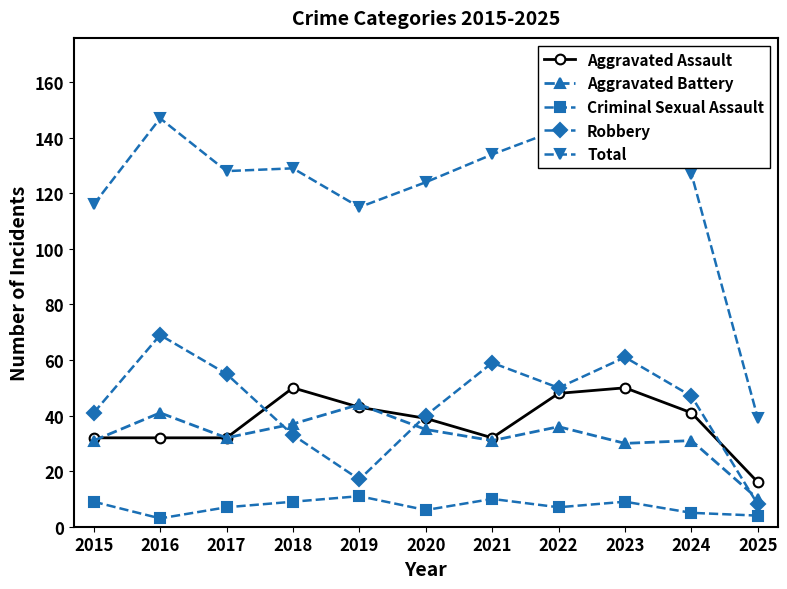

In Total, how many points are lower than both neighbors (excluding endpoints)?

2